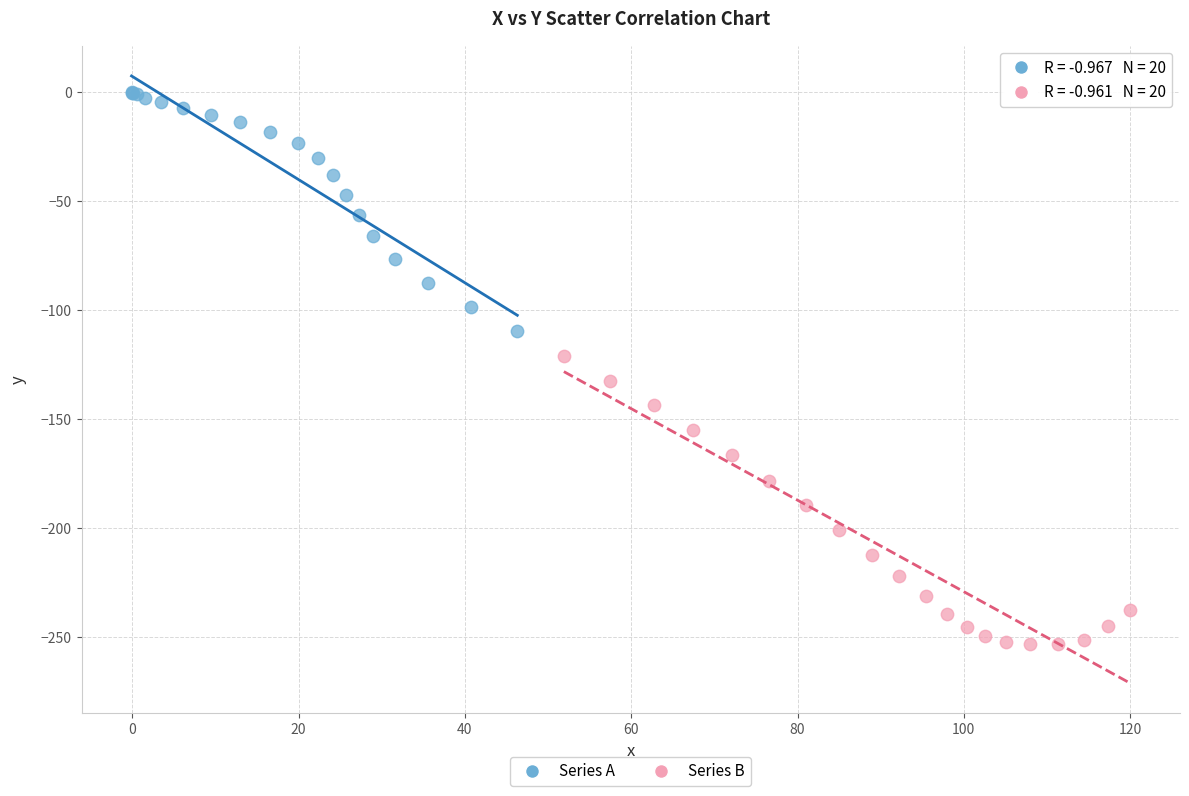

Which series has the widest spread of Y values?

Series B